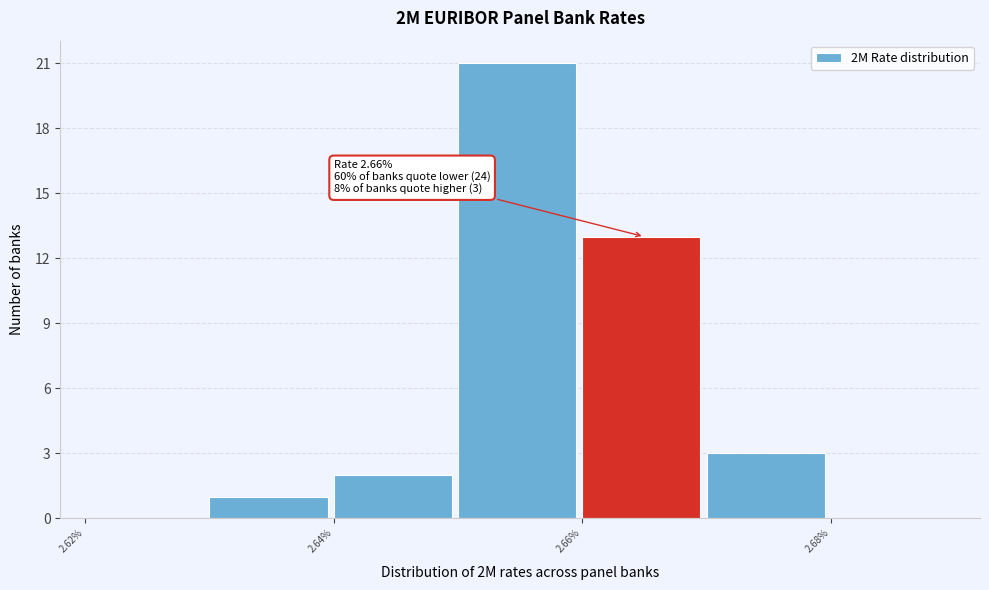

Which range on the x-axis has the tallest bar?

2.65 to 2.66